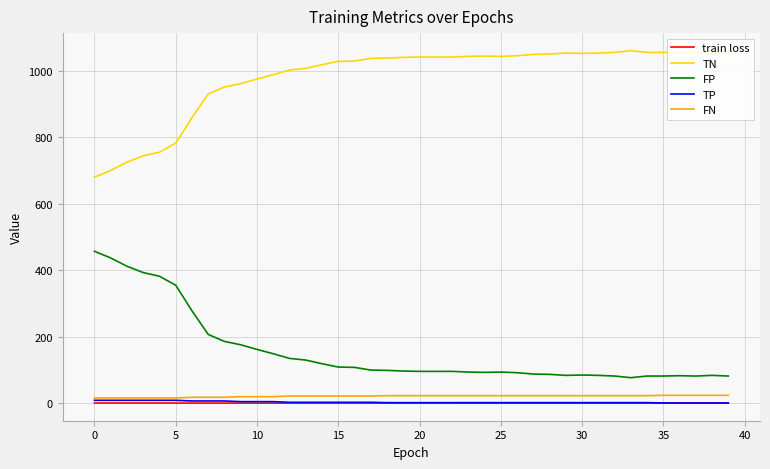

What is the lowest value of the FP series?

77.0